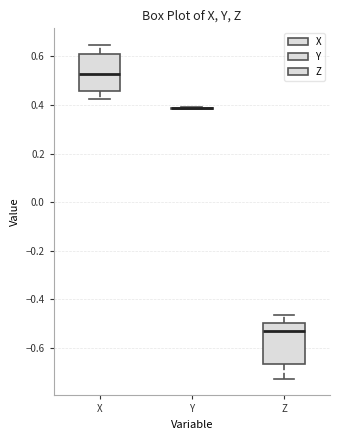

Where does the lower whisker of the box for Z end on the y-axis? The values are not printed on the chart, so give them approximately, as read against the axis.

-0.72